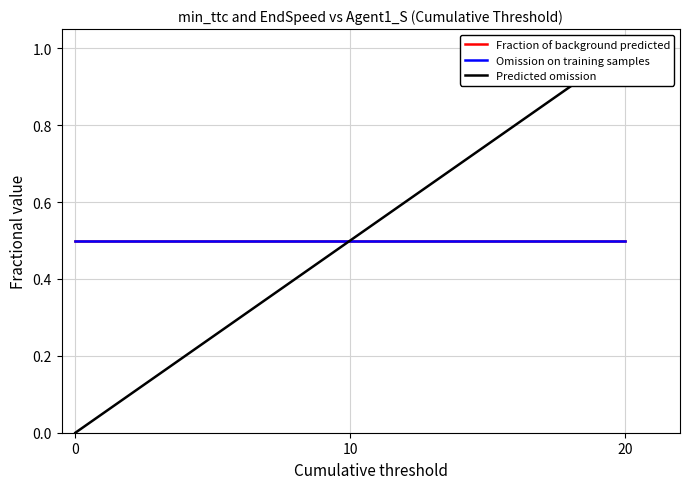

The value of Fraction of background predicted at 20 is 0.2. True or false?

False